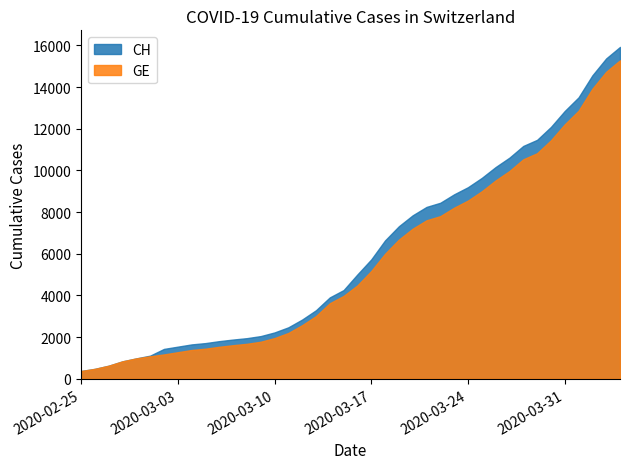

The GE series shows 5174 at 2020-03-17. True or false?

True